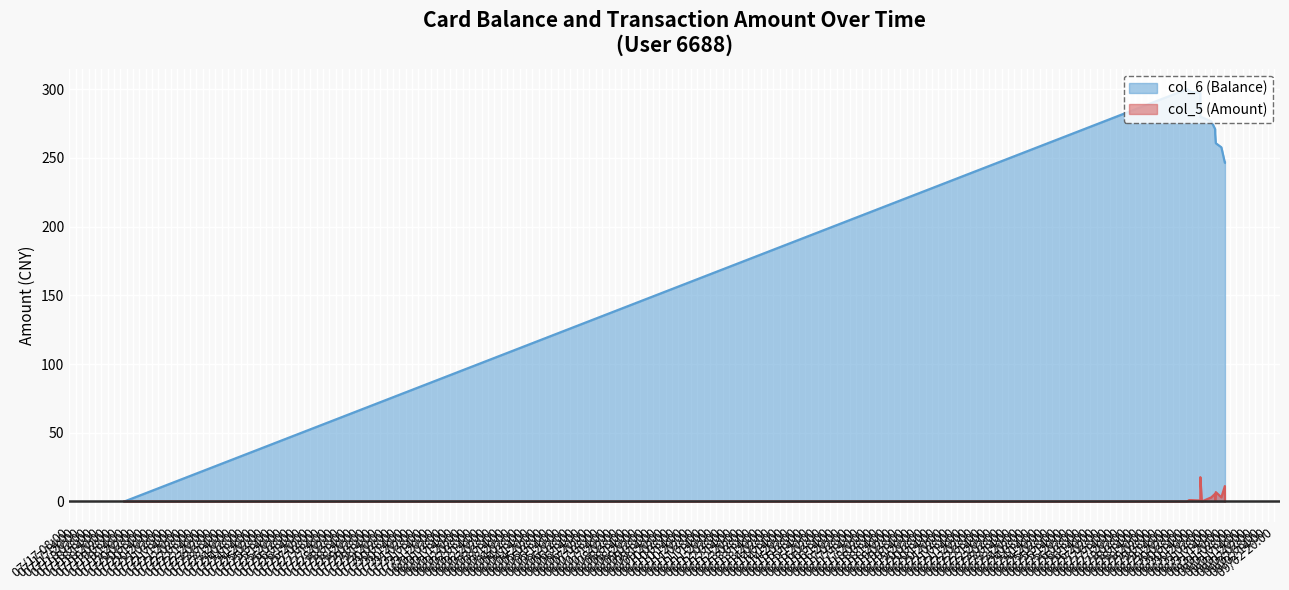

Reading left to right, extract all data points from this chart.

col_6 (Balance): 0.0	300.0	299.0	298.0	297.3	279.6	279.6	276.6	271.0	268.0	267.5	260.7	257.7	246.5	246.5
col_5 (Amount): 0.0	0.0	1.0	1.0	0.7	17.7	0.0	3.0	5.6	3.0	0.5	6.8	3.0	11.2	0.0